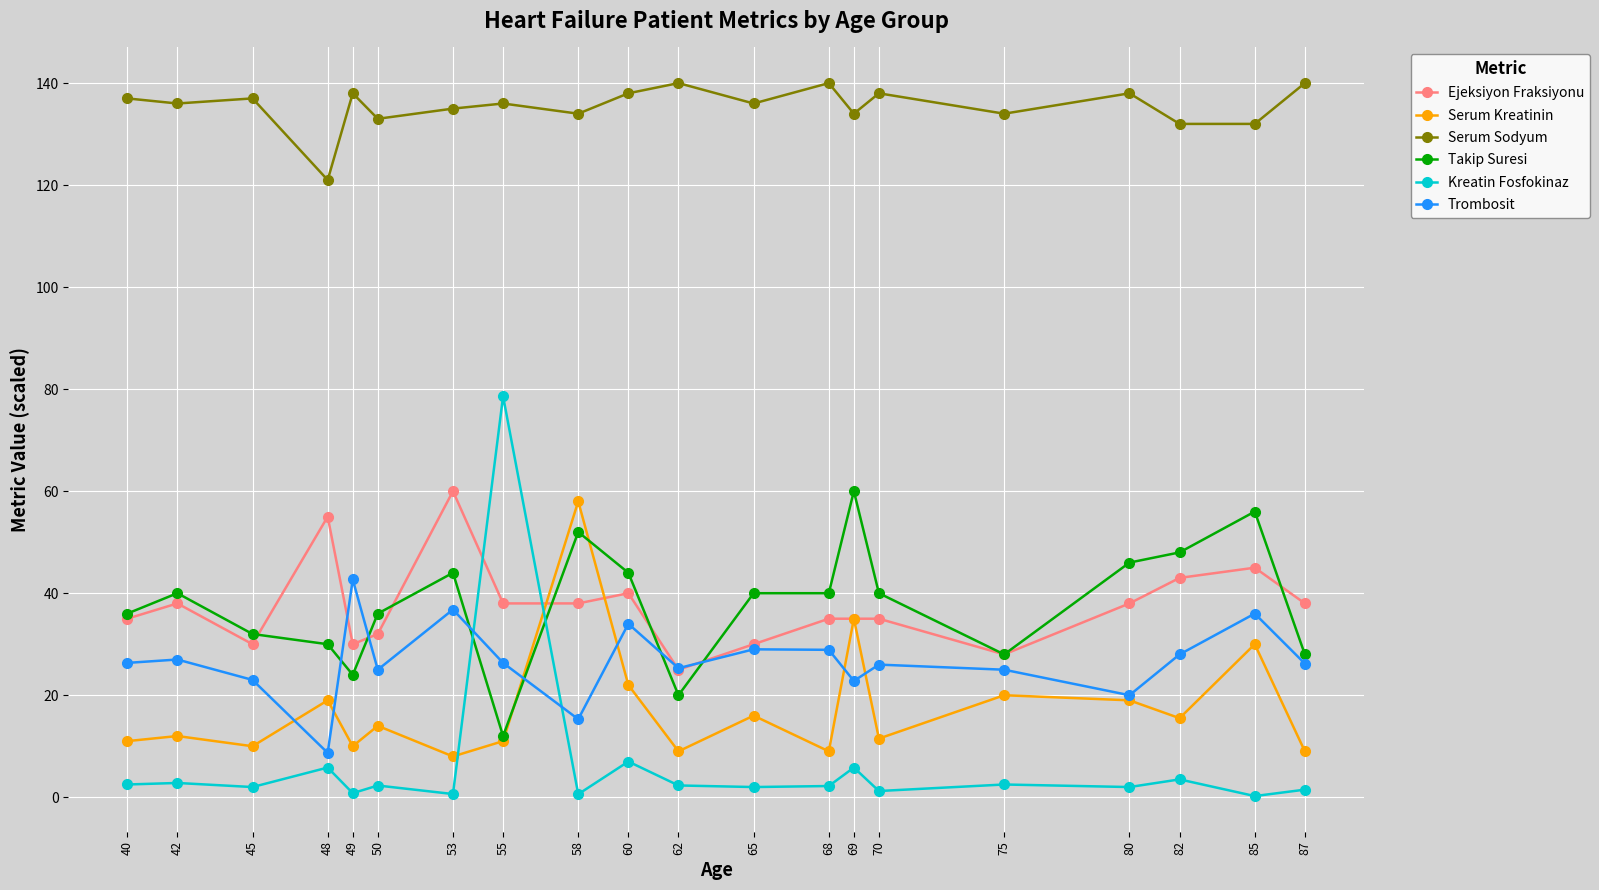

What is the spread (max minus min) of values at 60?

131.0